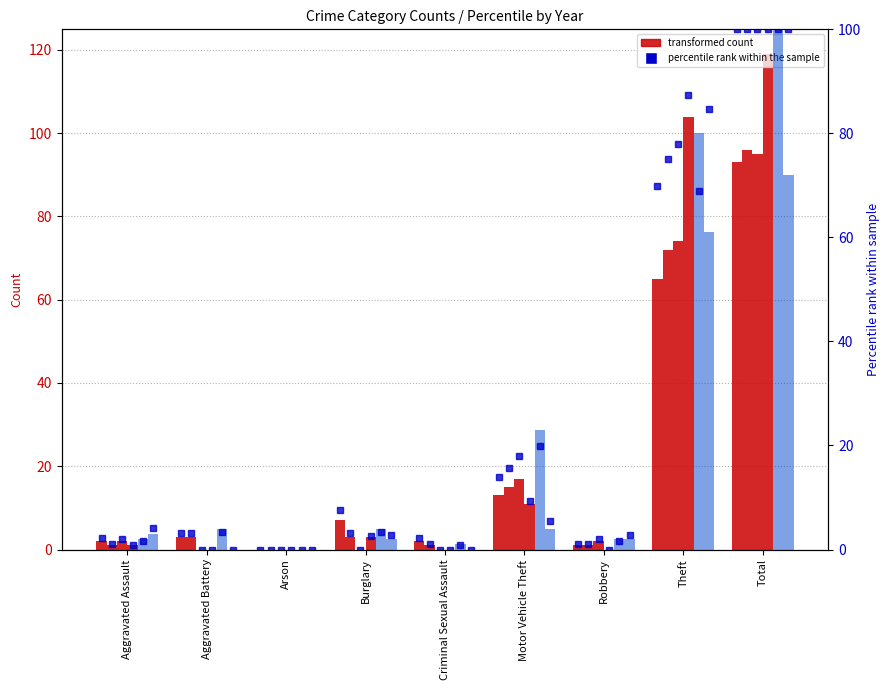

Where is 2016 nearest to the value 36?

Theft